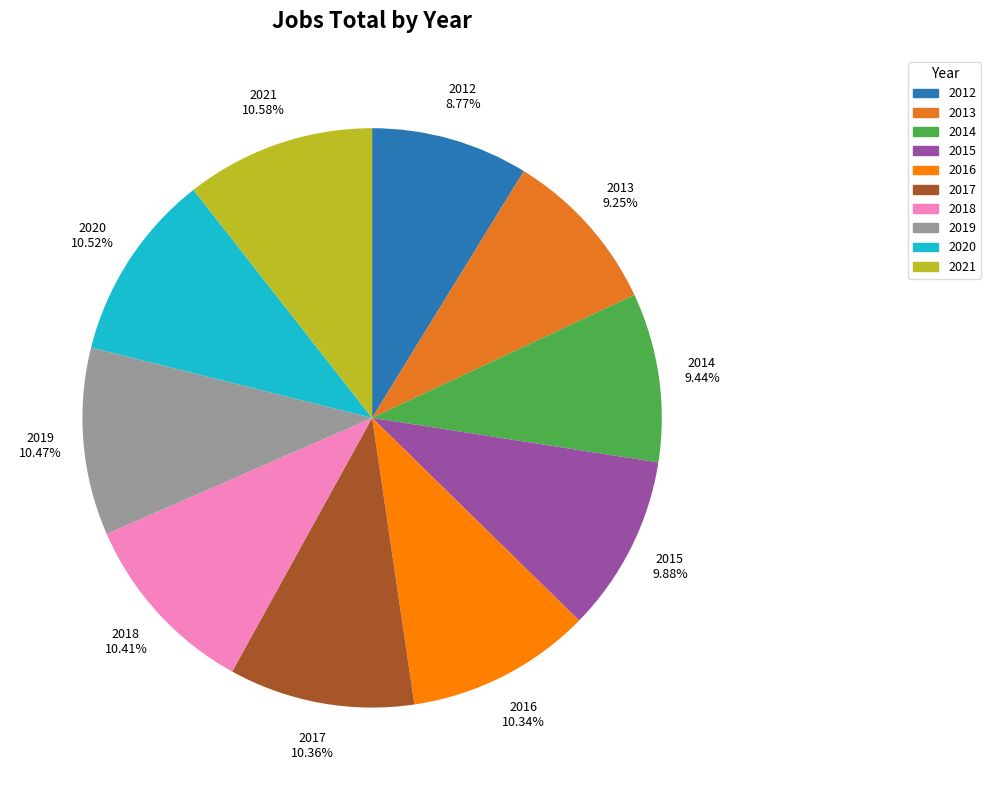

Is 2013 the majority of the pie?

No